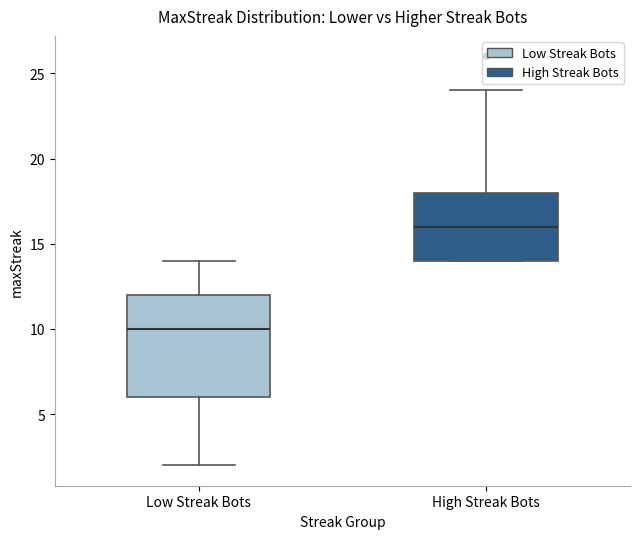

Reading left to right, read every box against the y-axis: the position of its median line, the range the box covers, and the ends of its whiskers. The values are not printed on the chart, so give them approximately, as read against the axis.

Low Streak Bots: median 10, box 6 to 12, whiskers 2 to 14
High Streak Bots: median 16, box 14 to 18, whiskers 14 to 24